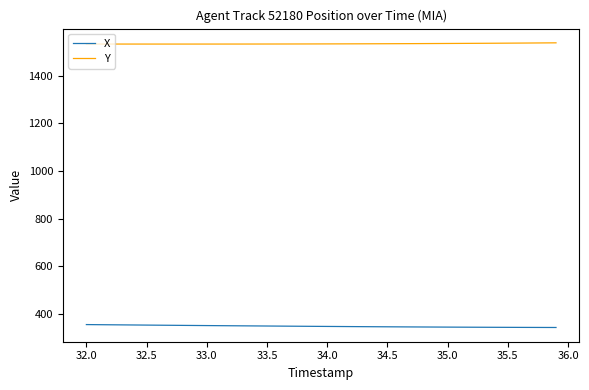

What is the sum of all X values?

13970.0